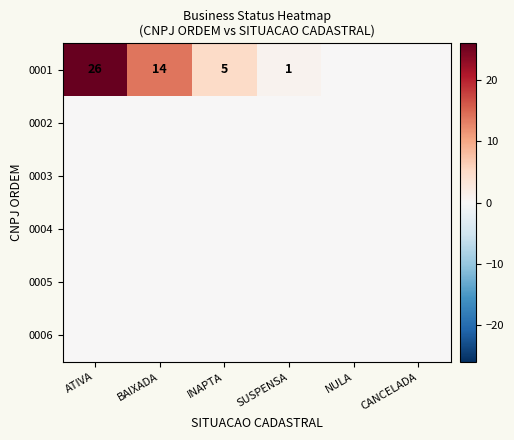

The 0001 series shows 7 at ATIVA. True or false?

False